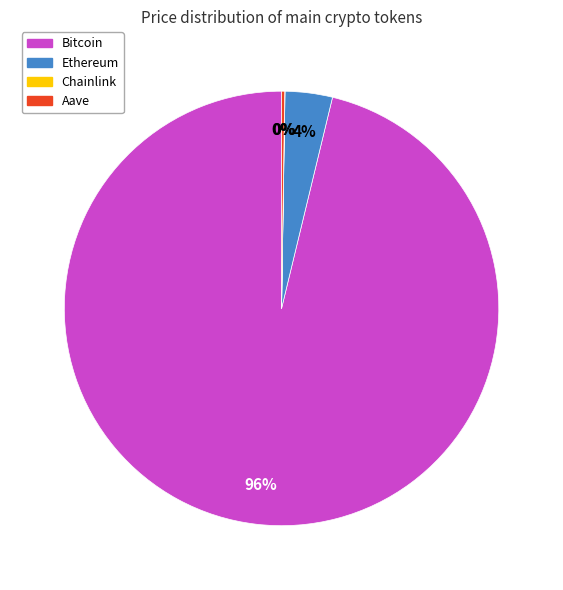

To the nearest percent, what is the average slice percentage?

25%